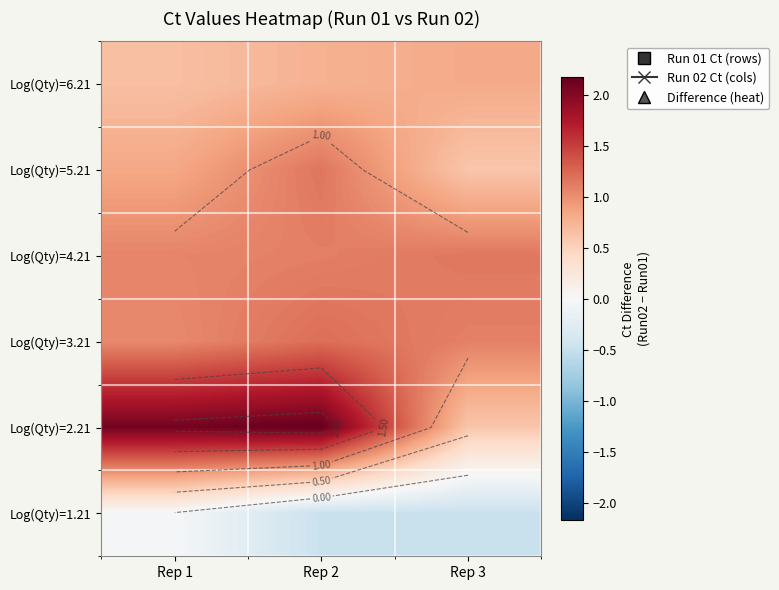

What is the maximum value for Log(Qty)=3.21?

1.2